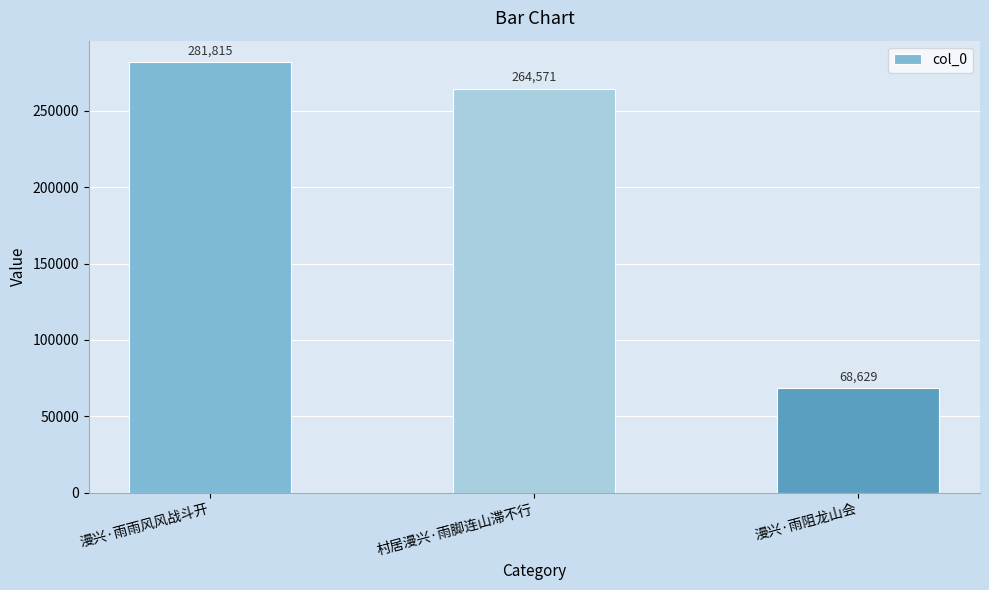

What is the smallest value displayed?

68629